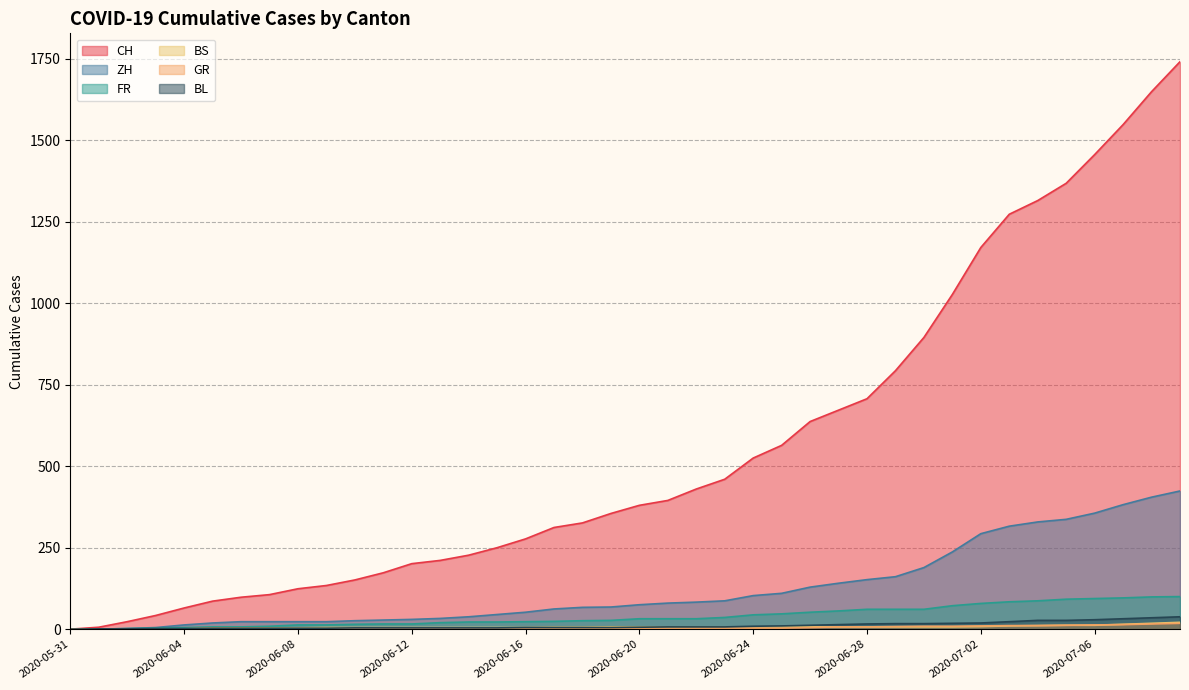

Is the value of BS at 2020-07-07 greater than the value of CH at 2020-06-14?

No